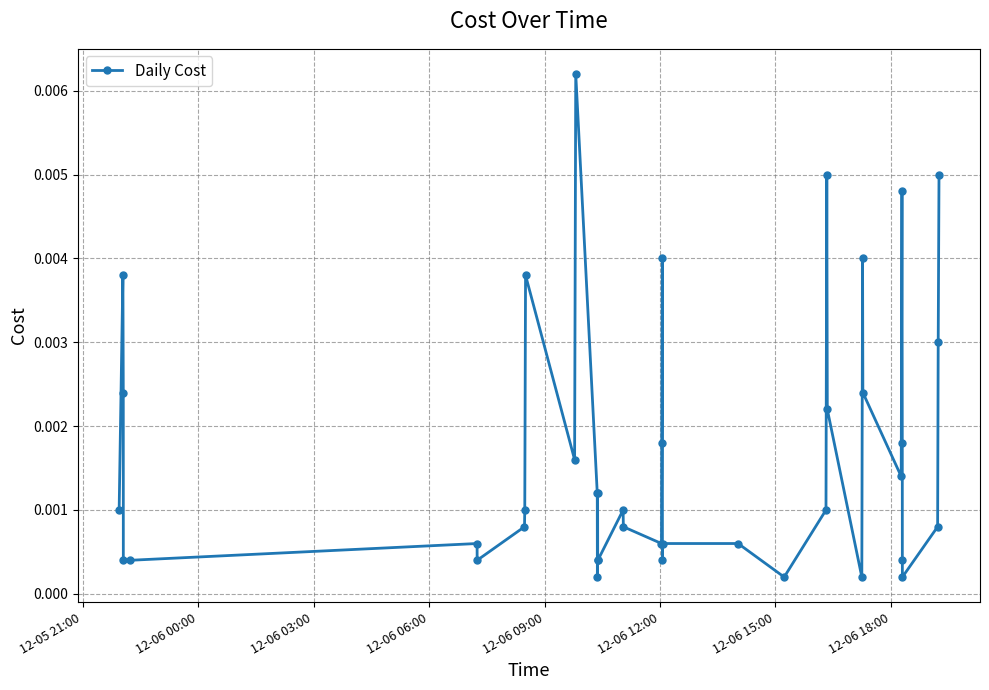

True or false: the data has more than 0 interior local peaks.

True